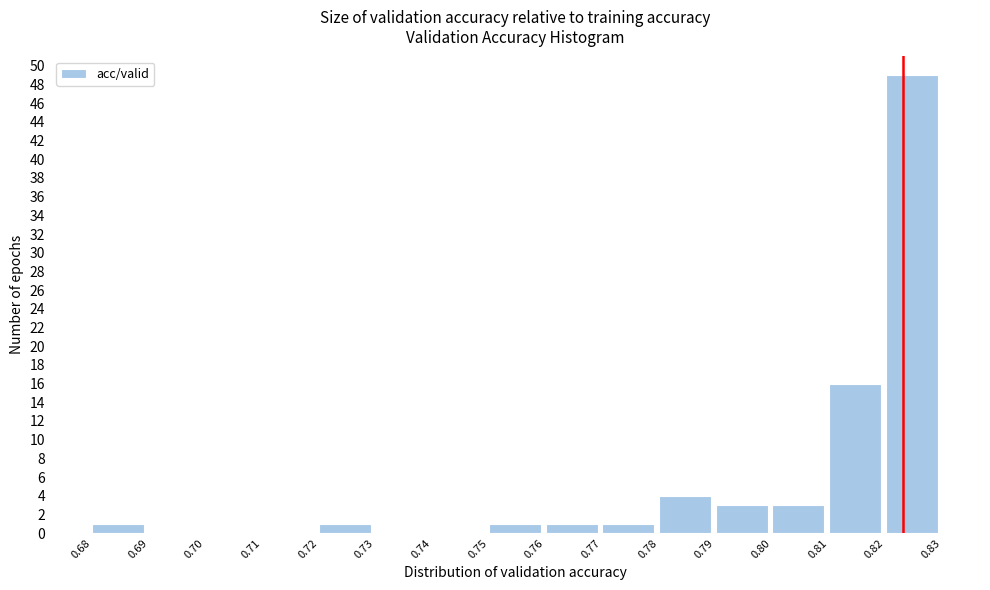

Reading right to left, extract all data points from this chart.

0.82=49	0.81=16	0.80=3	0.79=3	0.78=4	0.77=1	0.76=1	0.75=1	0.74=0	0.73=0	0.72=1	0.71=0	0.70=0	0.69=0	0.68=1